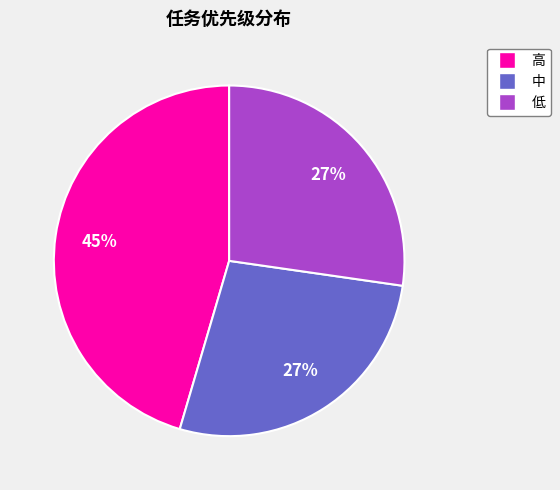

To the nearest percent, what portion does 低 represent?

27%